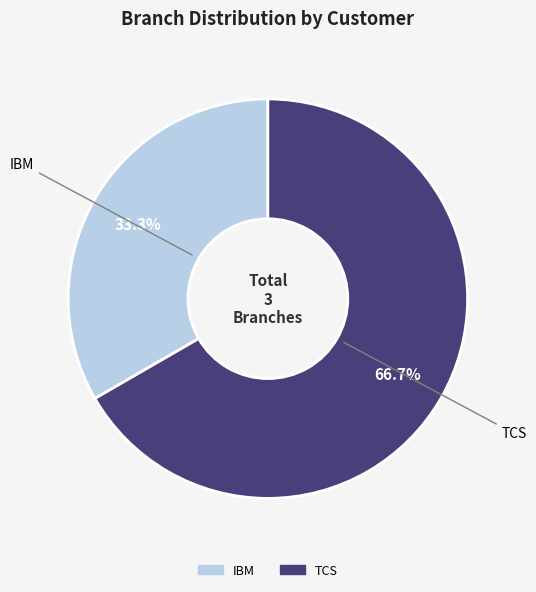

How many slices are in this pie chart?

2